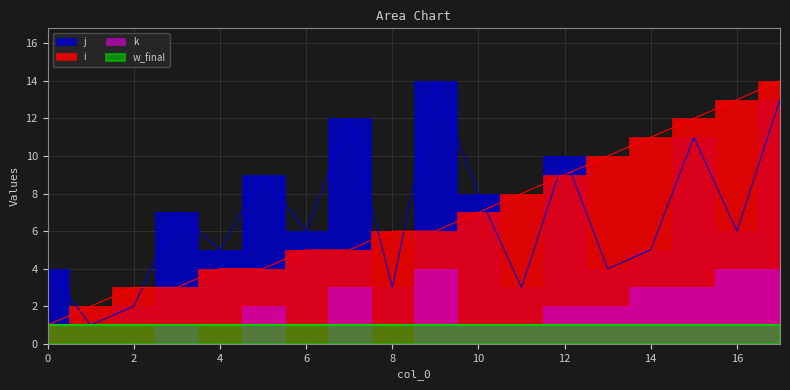

What is the difference between the j values at 7 and 8?

9